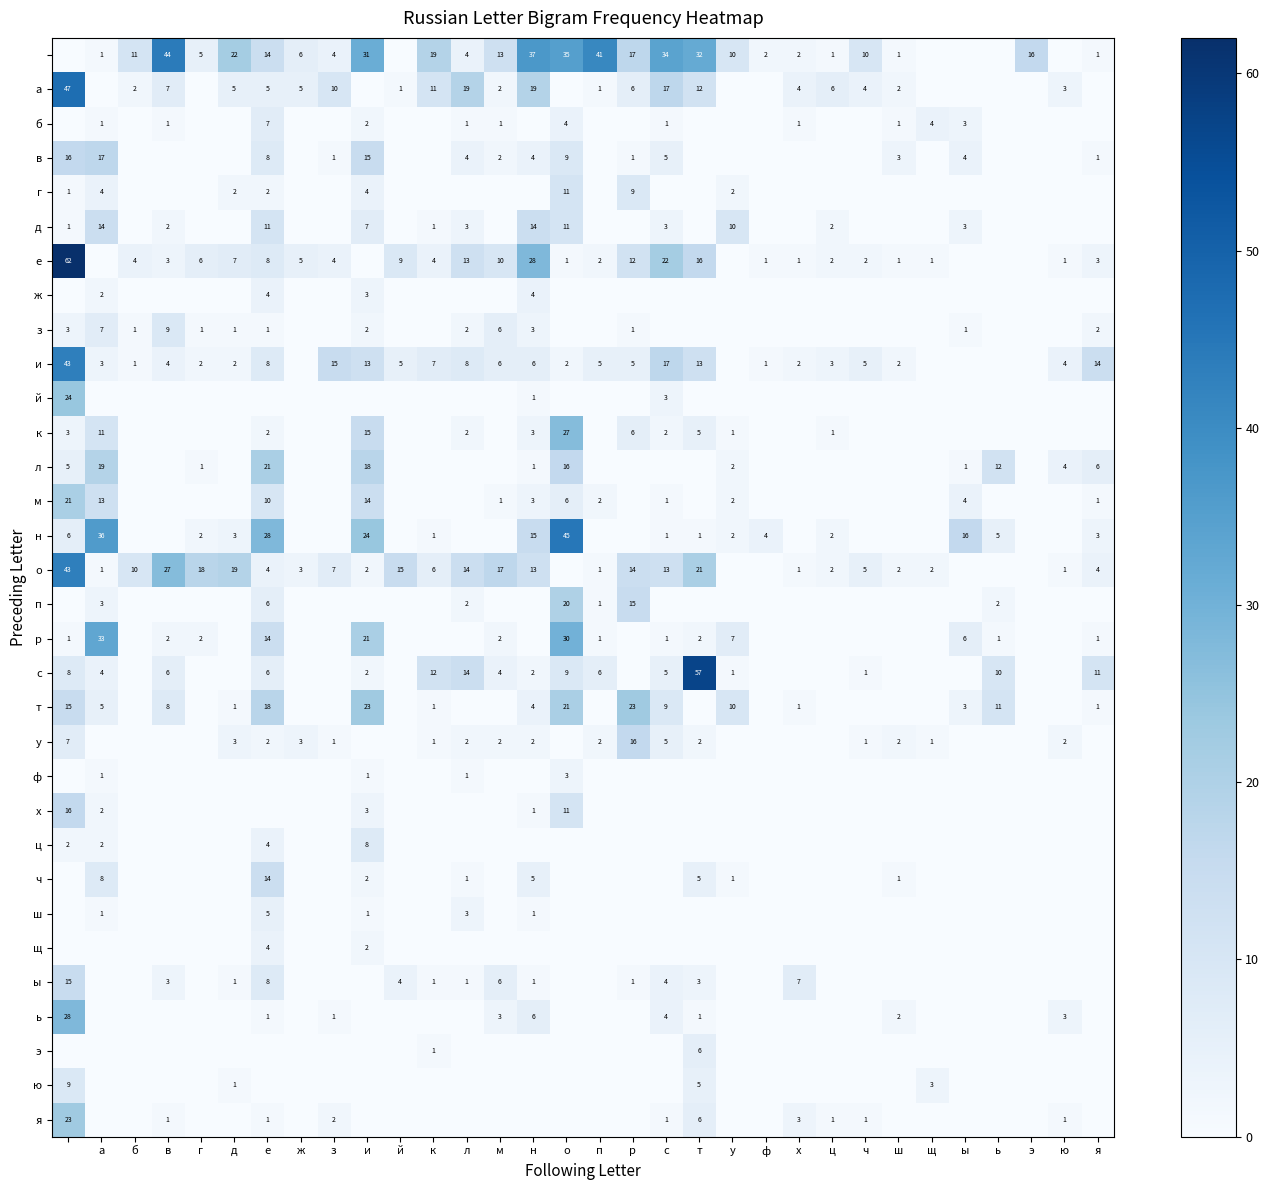

True or false: г has a value of 7 at а.

False